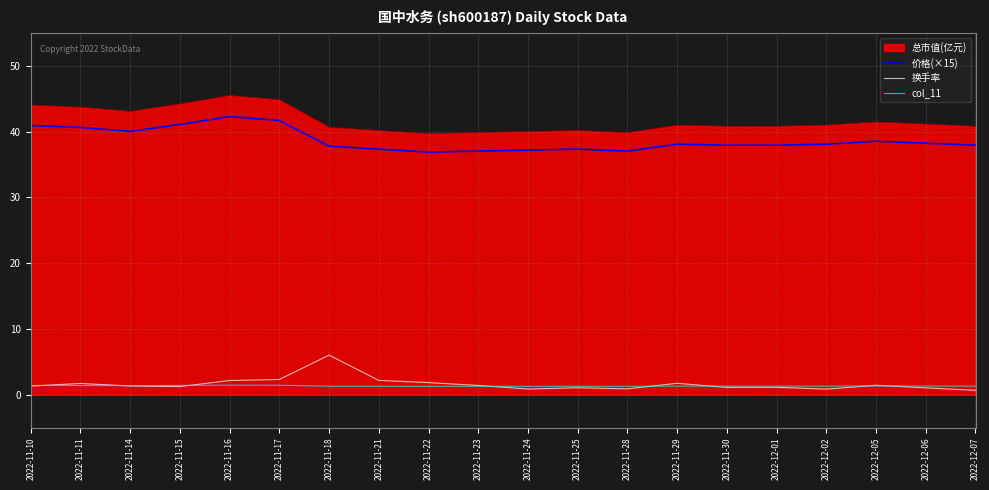

What is the total value across all series at 2022-11-18?

85.8